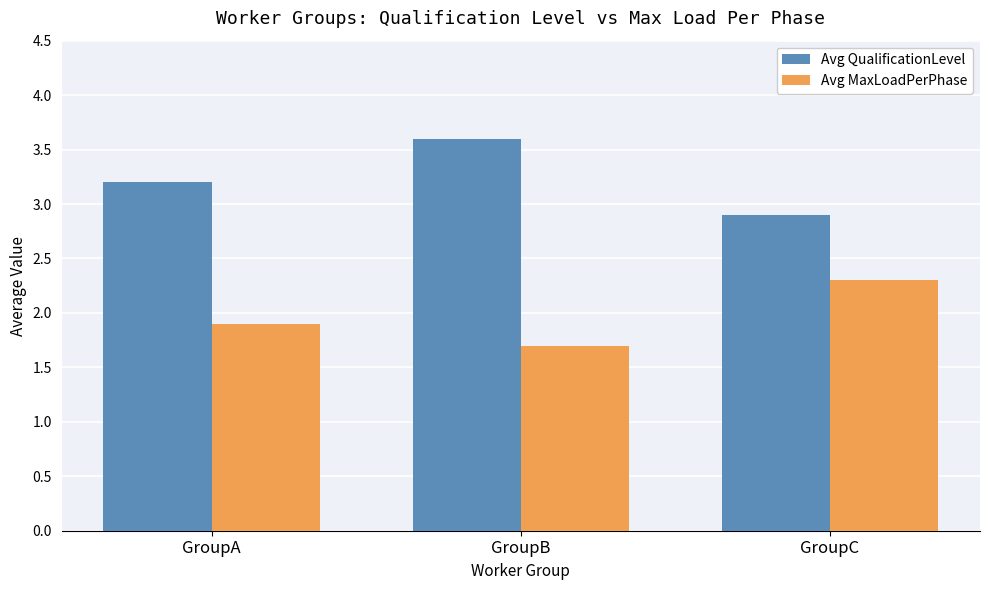

What is the value of the Avg QualificationLevel bar at the 3rd from the left?

2.9